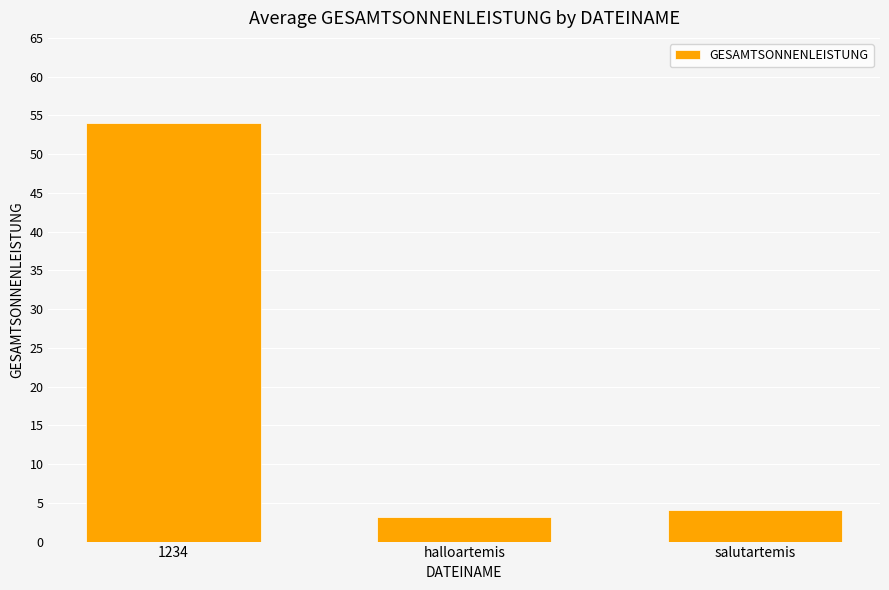

What is the greatest value displayed?

54.0